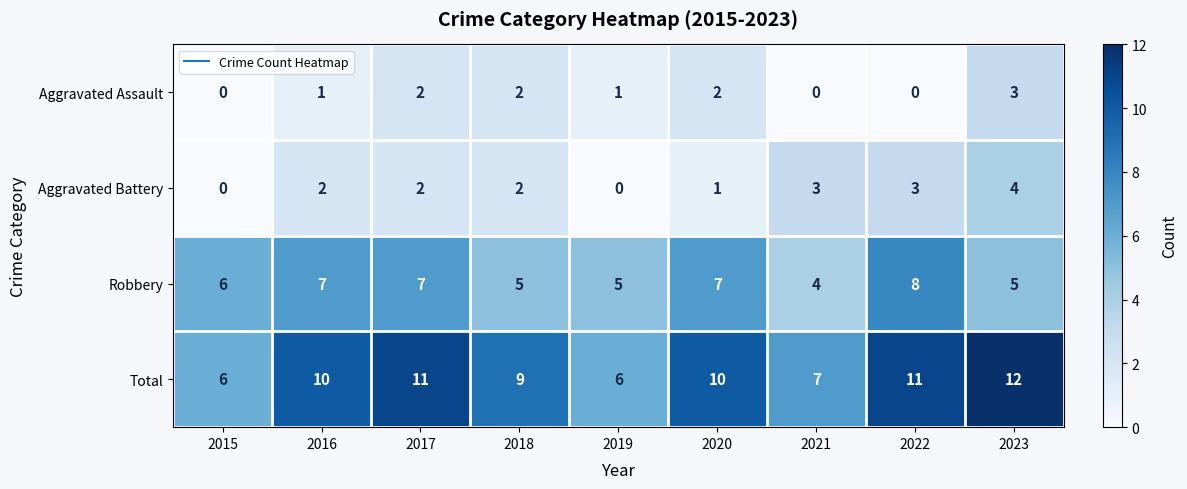

Which series has the largest total across all categories?

Total